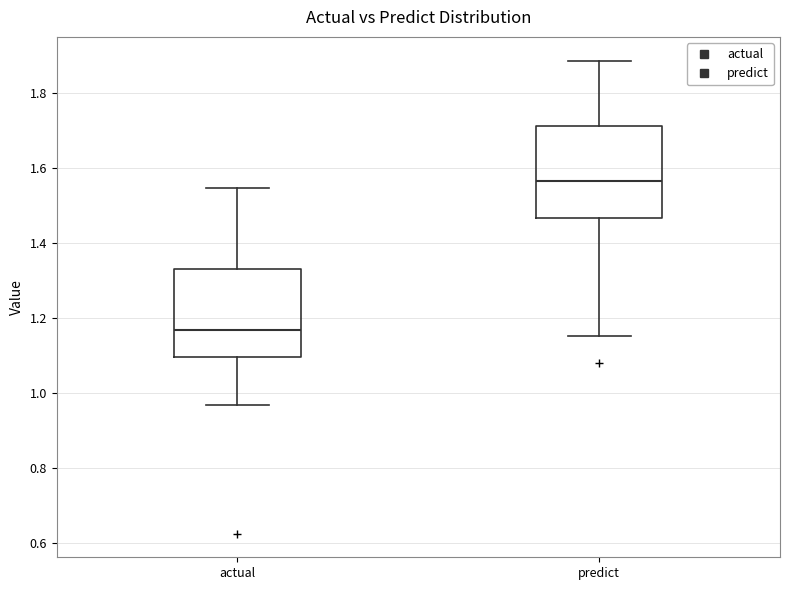

Reading left to right, read every box against the y-axis: the position of its median line, the range the box covers, and the ends of its whiskers. The values are not printed on the chart, so give them approximately, as read against the axis.

actual: median 1.16, box 1.10 to 1.34, whiskers 0.96 to 1.54
predict: median 1.56, box 1.46 to 1.72, whiskers 1.16 to 1.88